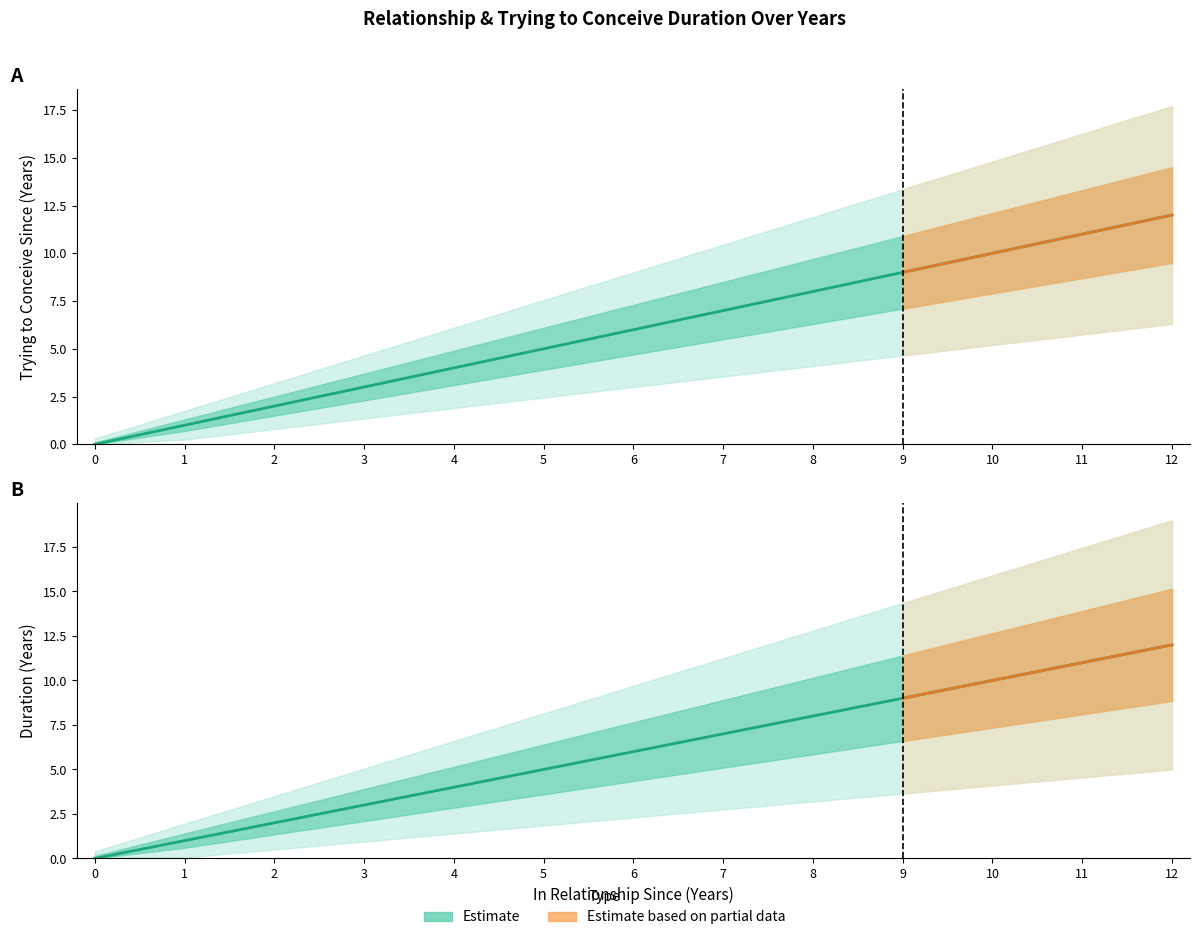

How many lines are shown in the chart?

2